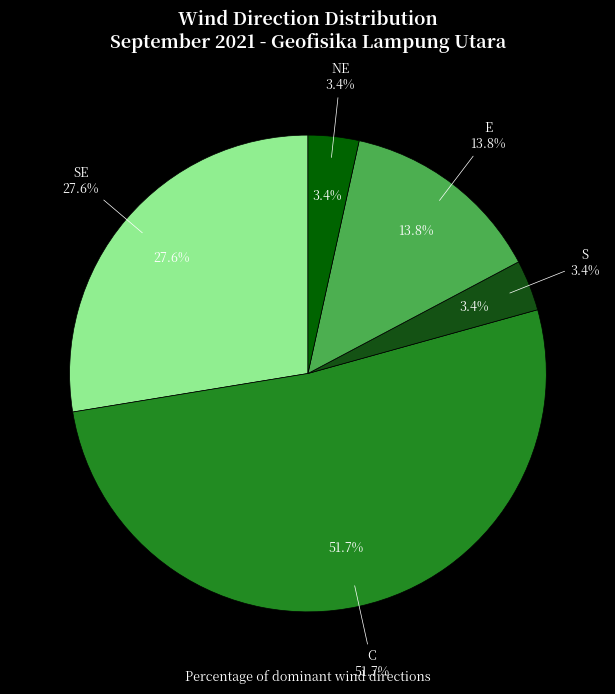

Between S and E, which is larger?

E